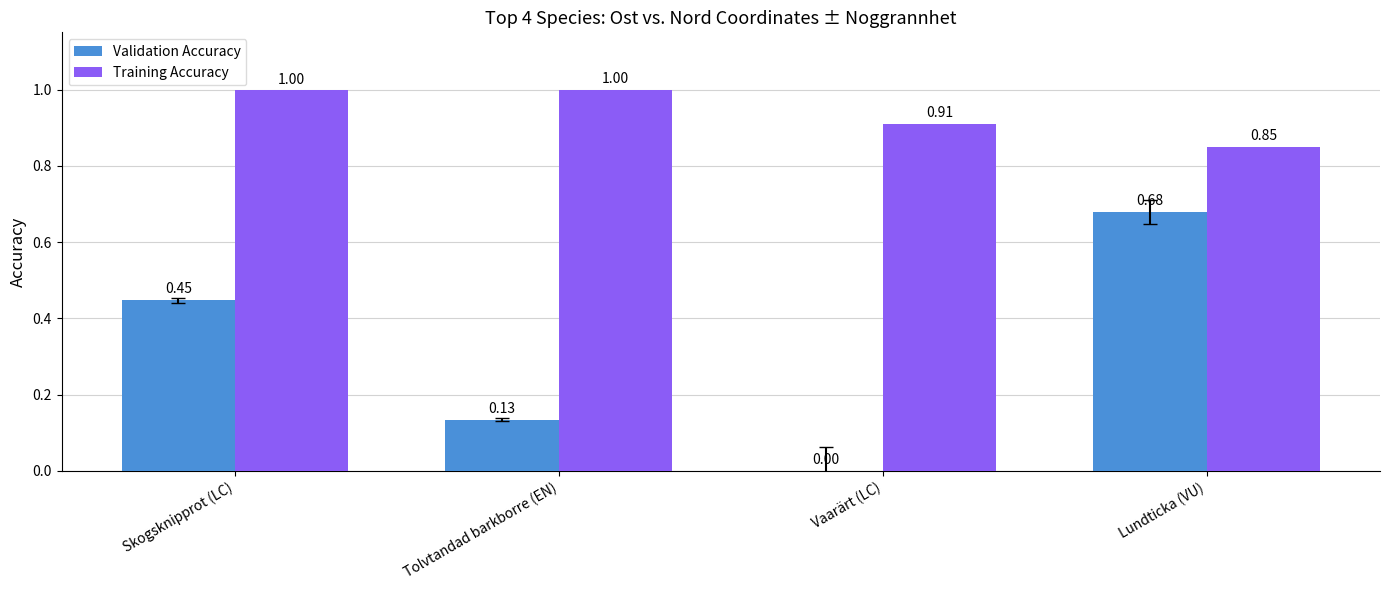

What is the sum of all Validation Accuracy values?

1.3